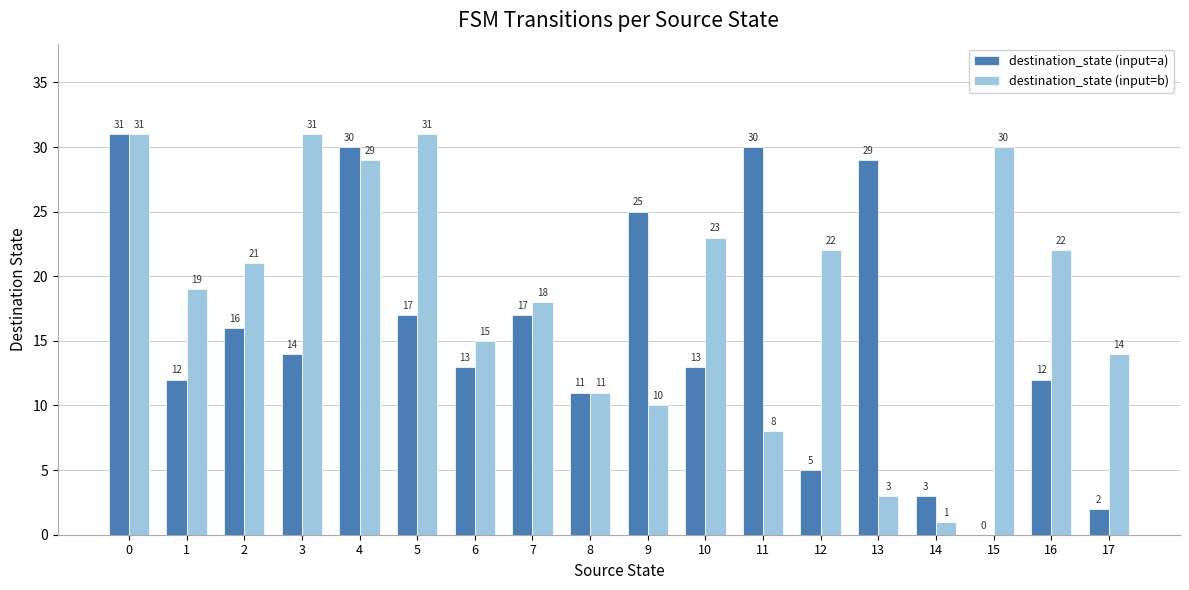

Between 6 and 8, which series saw the biggest shift?

destination_state (input=b)